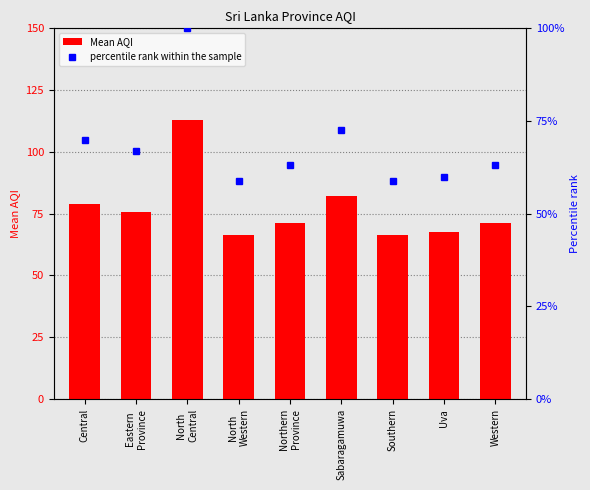

Does the chart contain any negative values?

No